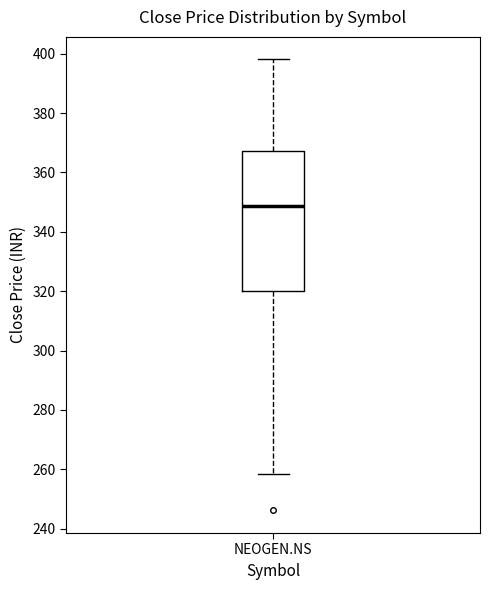

Read this box plot against the y-axis: the position of the median line, the range covered by the box, and the ends of both whiskers. The values are not printed on the chart, so give them approximately, as read against the axis.

median 348, box 320 to 368, whiskers 258 to 398